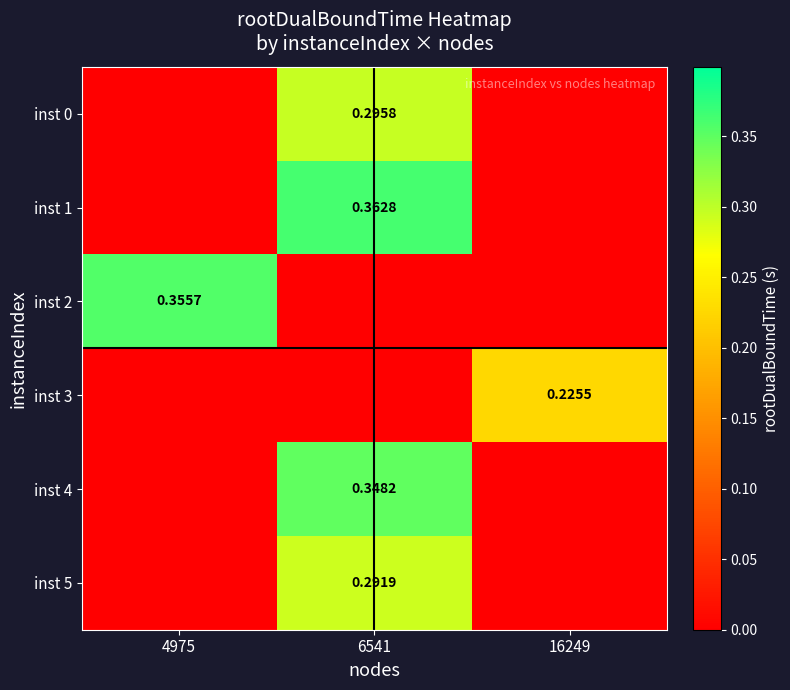

Is it true that inst 0 equals 0.3 at 6541?

True